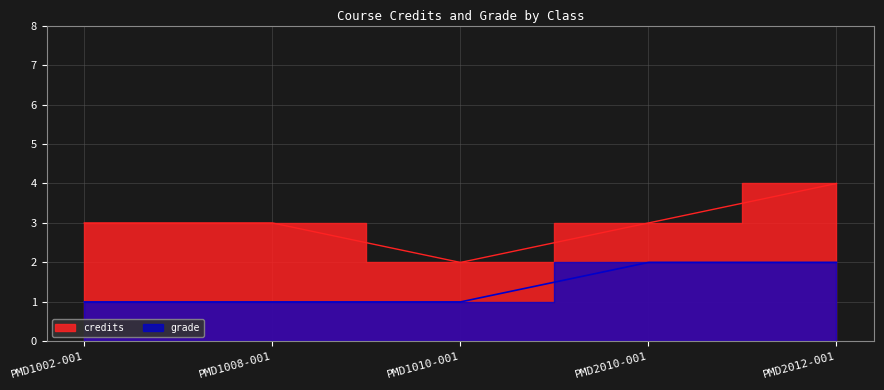

Which series has the largest total across all categories?

credits